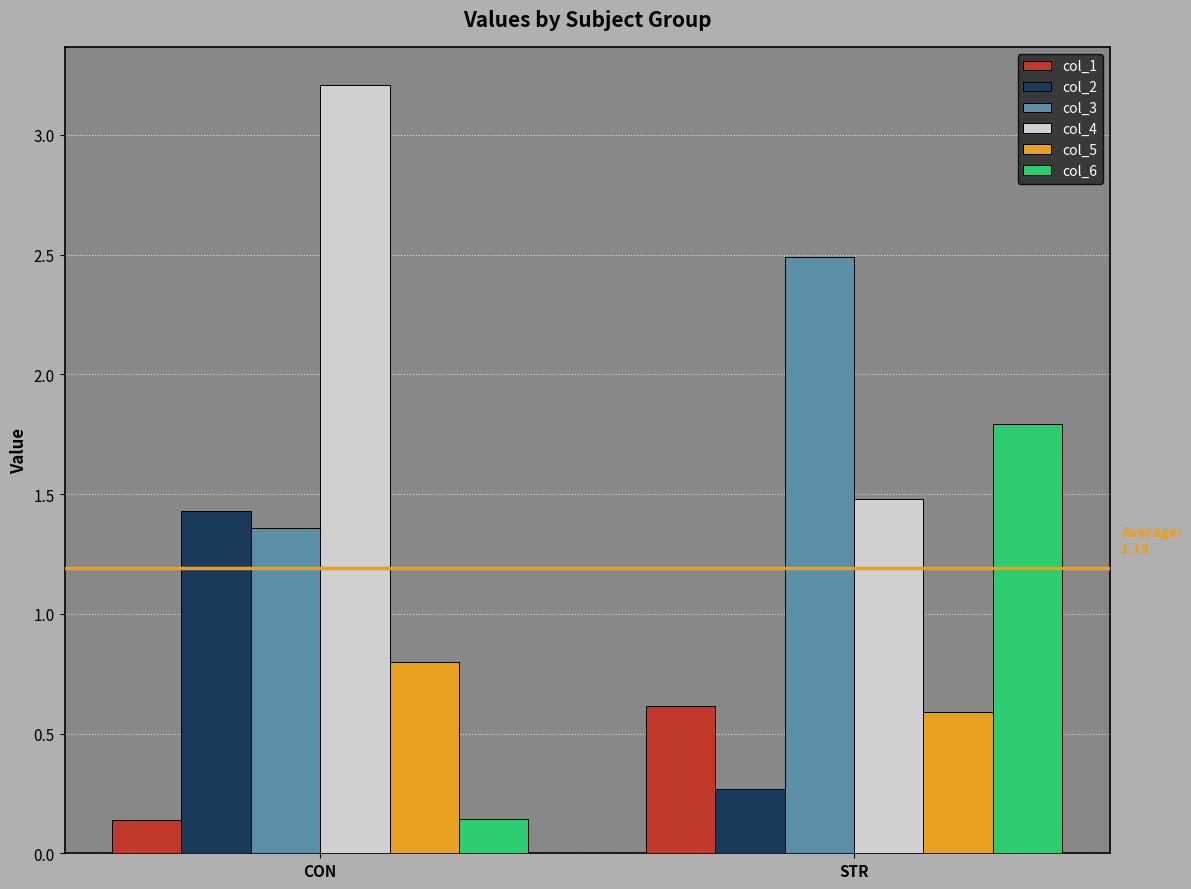

What is the average value of the col_1 series?

0.4